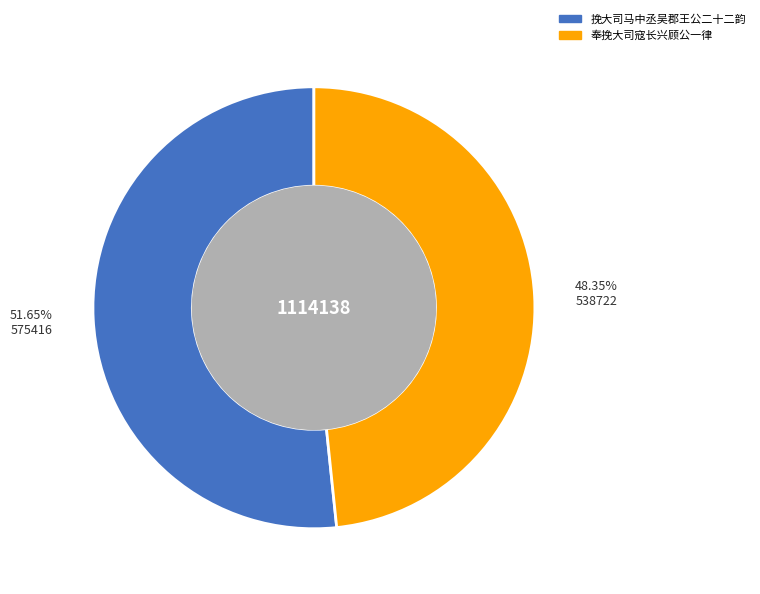

Which slice is the smallest?

奉挽大司寇长兴顾公一律